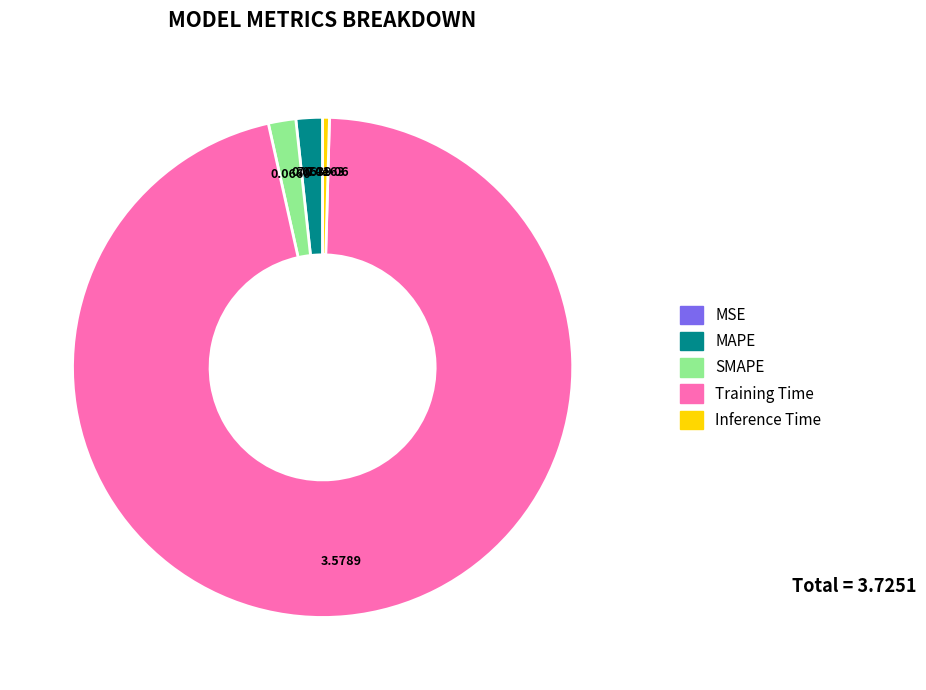

Does any single category account for the majority?

Yes